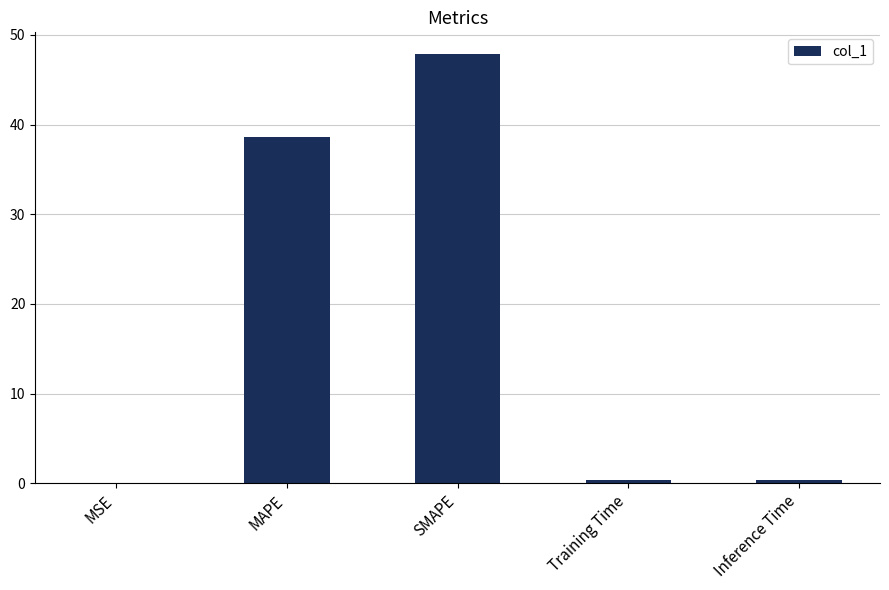

Are the bars horizontal?

No